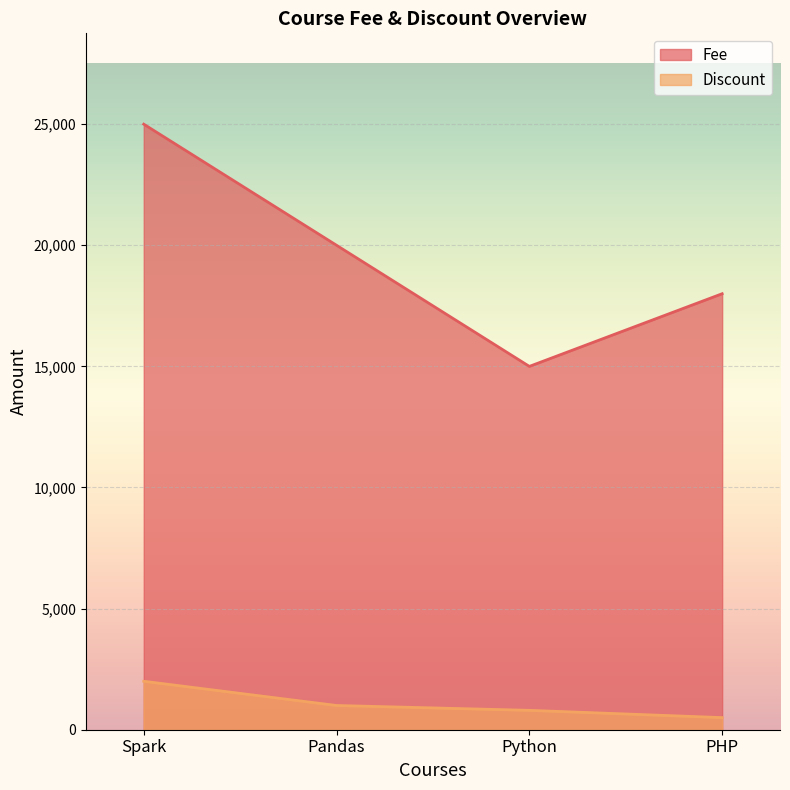

The value of Fee at PHP is 3626. True or false?

False